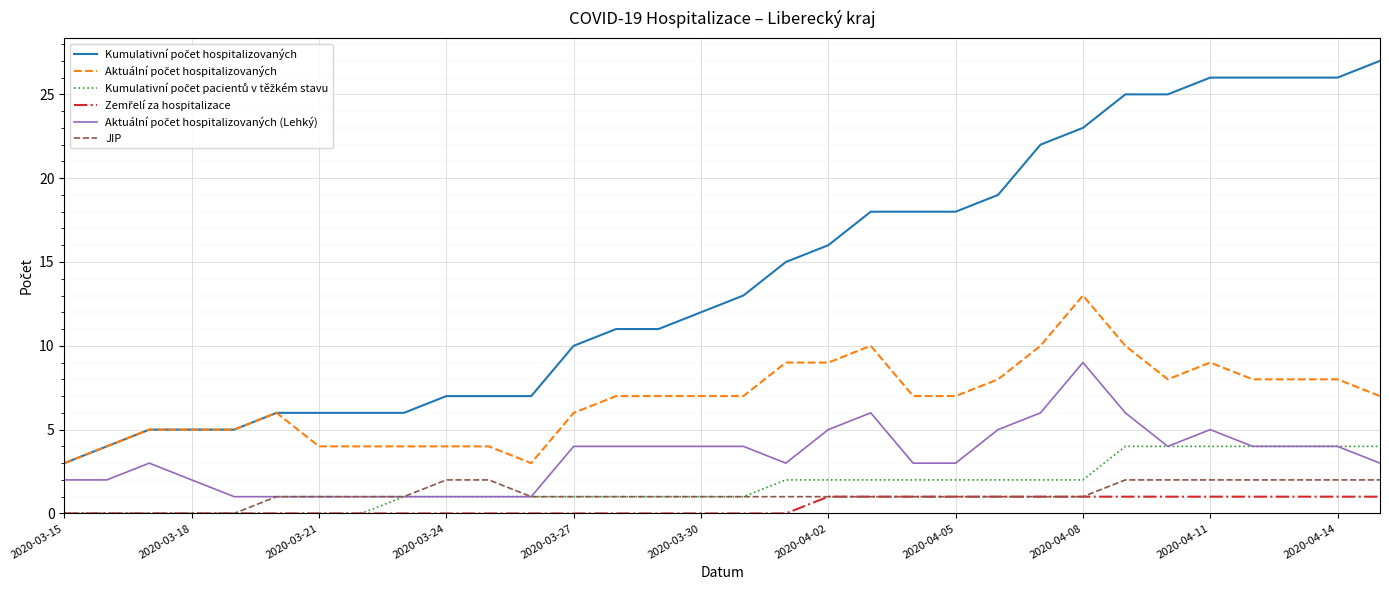

What is the maximum value shown in the chart?

27